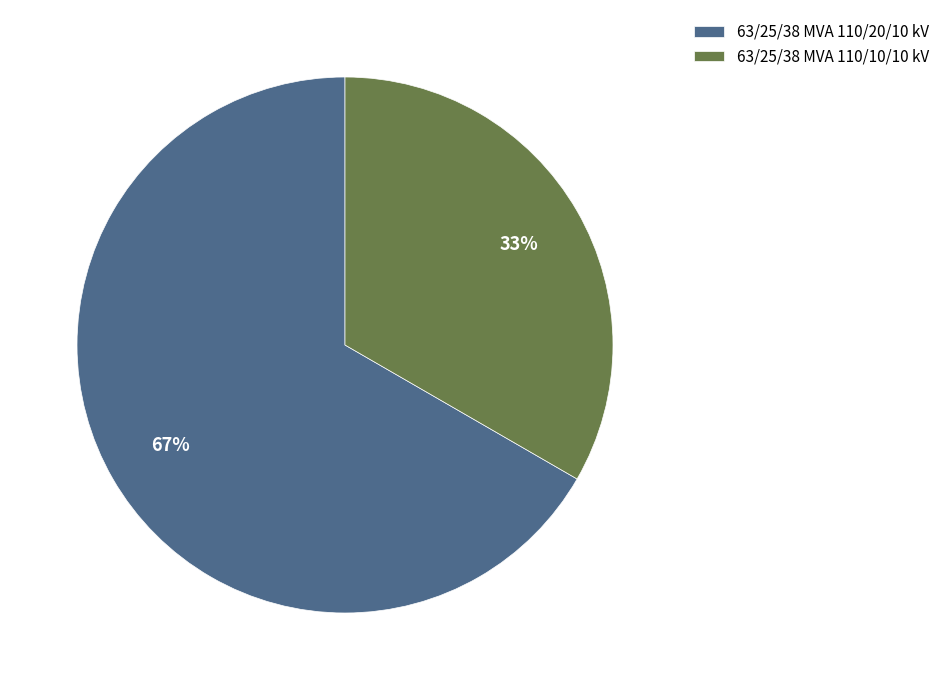

What percentage is the 63/25/38 MVA 110/10/10 kV slice, to the nearest percent?

33%